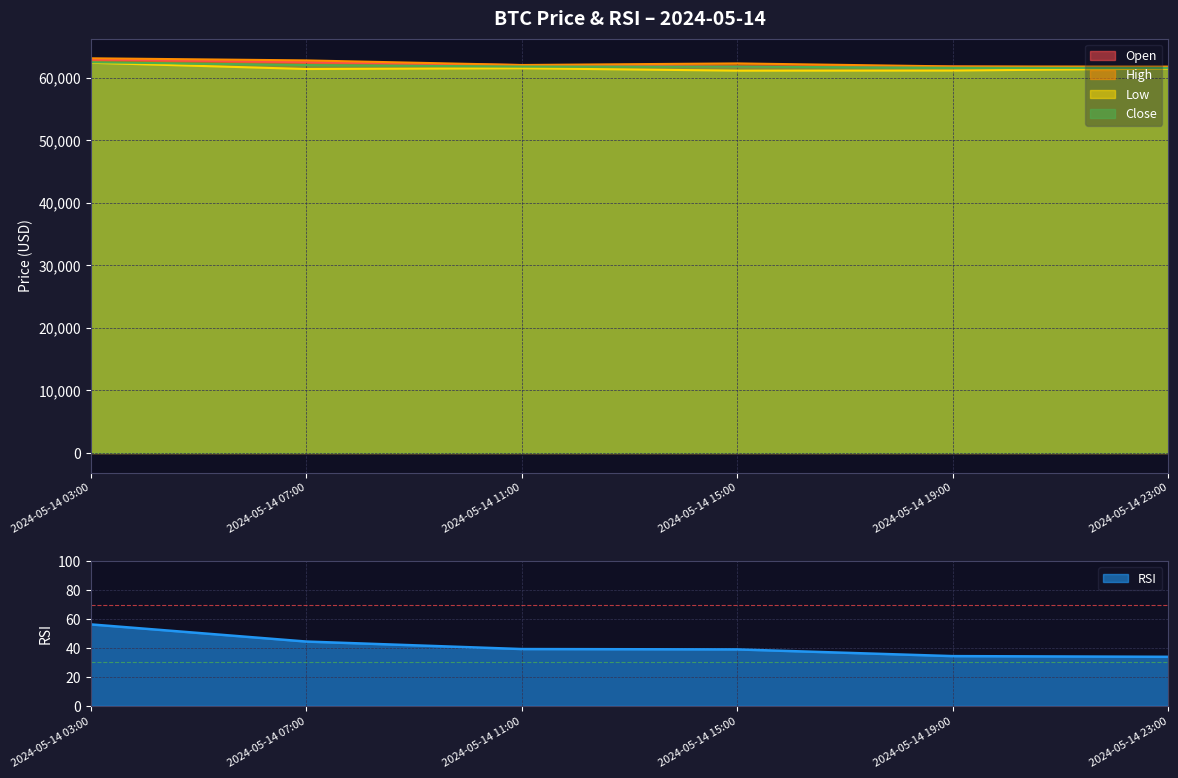

What is the difference between the rsi values at 2024-05-14 11:00 and 2024-05-14 07:00?

5.2